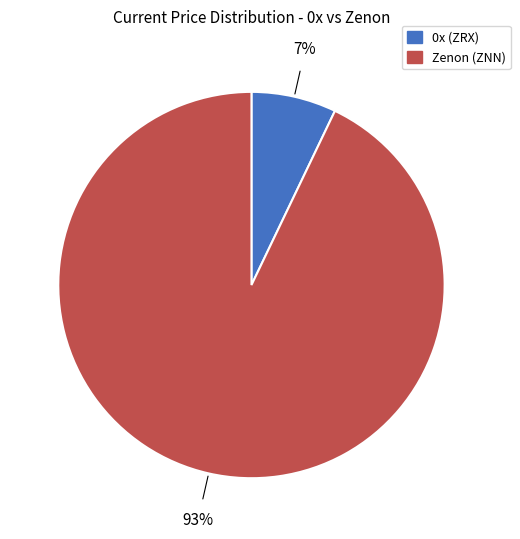

How many slices are in this pie chart?

2